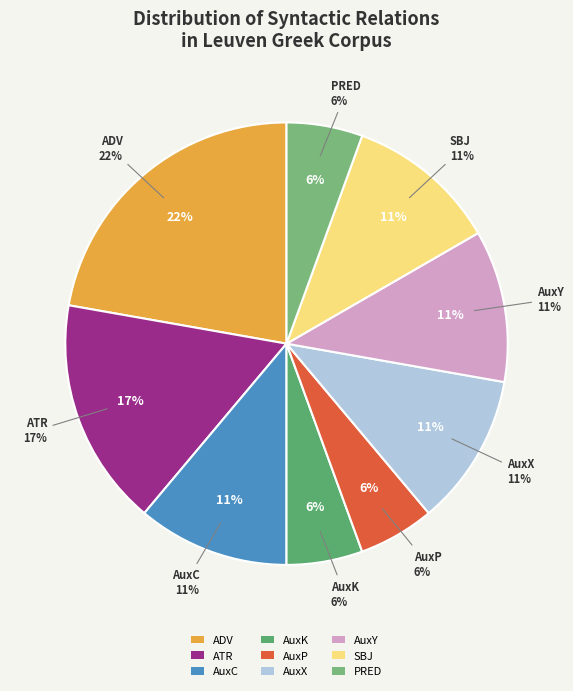

True or false: AuxP accounts for 11% of the total.

False